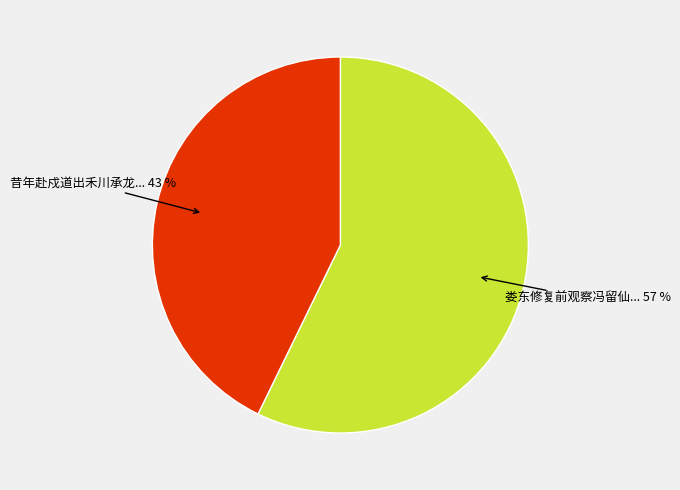

To the nearest percent, what is the difference between the largest and smallest slice percentages?

14%